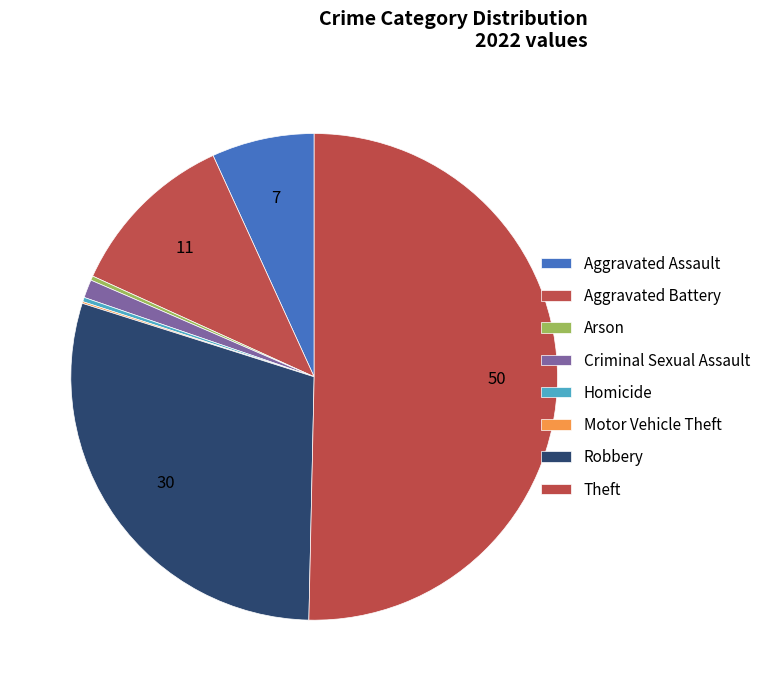

To the nearest percent, what is the average slice percentage?

12%